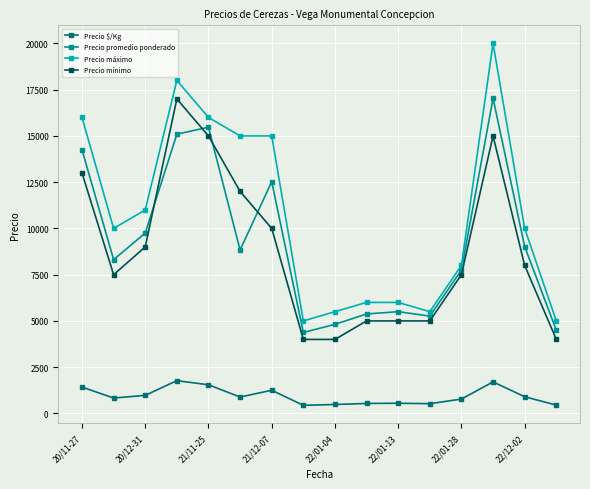

What is the value of the Precio $/Kg point at the 7th from the left?

1252